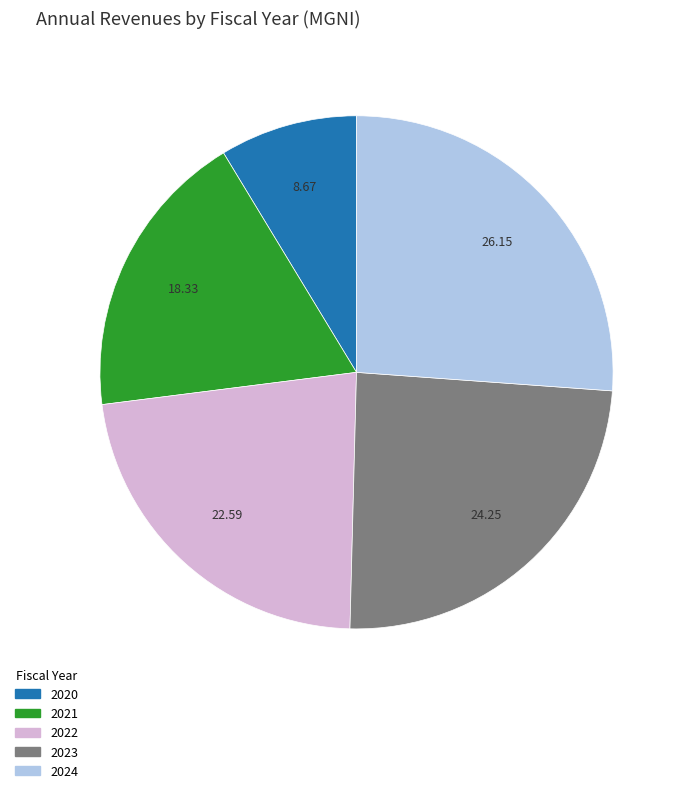

Rank the categories by value from lowest to highest.

2020, 2021, 2022, 2023, 2024